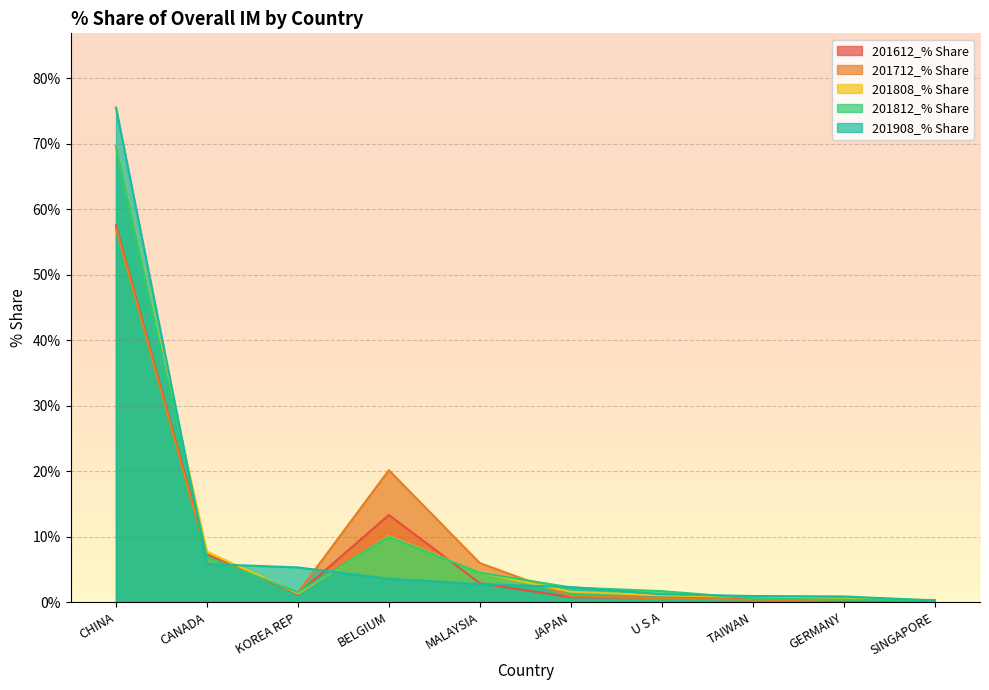

Between JAPAN and SINGAPORE, which series saw the biggest shift?

201908_% Share